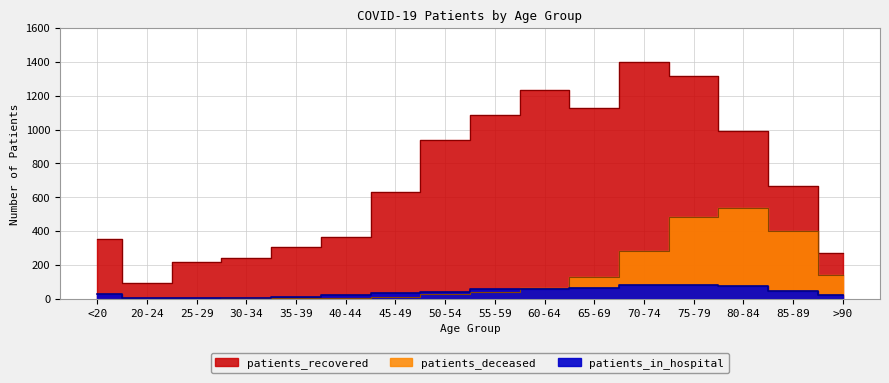

Reading right to left, transcribe all the data shown in this chart.

patients_recovered: >90=272	85-89=667	80-84=993	75-79=1318	70-74=1398	65-69=1130	60-64=1231	55-59=1086	50-54=936	45-49=632	40-44=365	35-39=306	30-34=240	25-29=215	20-24=96	<20=356
patients_in_hospital: >90=21	85-89=49	80-84=77	75-79=83	70-74=83	65-69=62	60-64=60	55-59=58	50-54=42	45-49=35	40-44=25	35-39=11	30-34=6	25-29=7	20-24=5	<20=27
patients_deceased: >90=139	85-89=403	80-84=536	75-79=482	70-74=284	65-69=130	60-64=64	55-59=39	50-54=28	45-49=14	40-44=3	35-39=4	30-34=3	25-29=1	20-24=0	<20=2